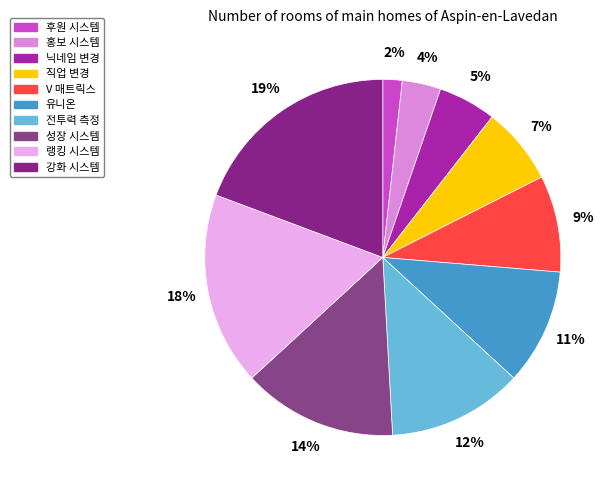

Count the number of slices in the pie.

10